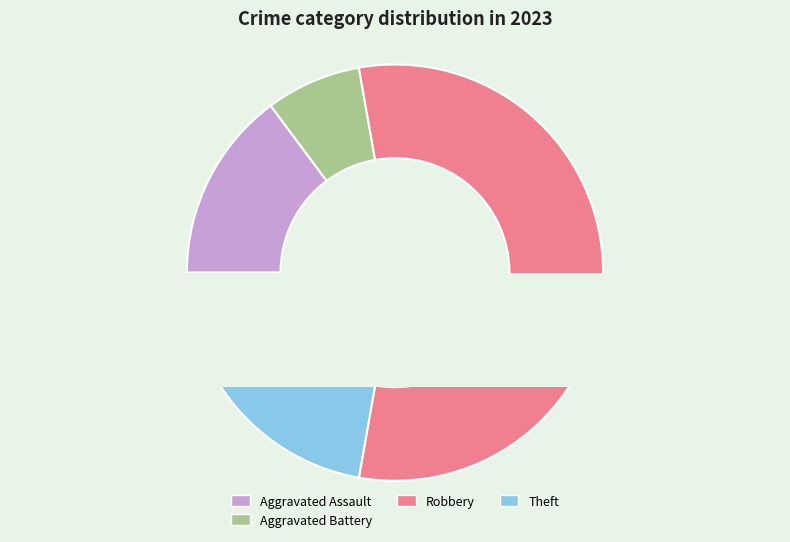

Count the number of slices in the pie.

5